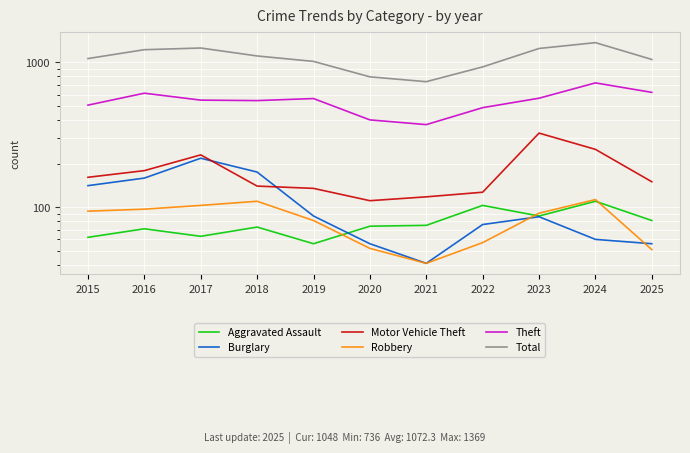

Which category has the lowest value in the Theft series?

2021